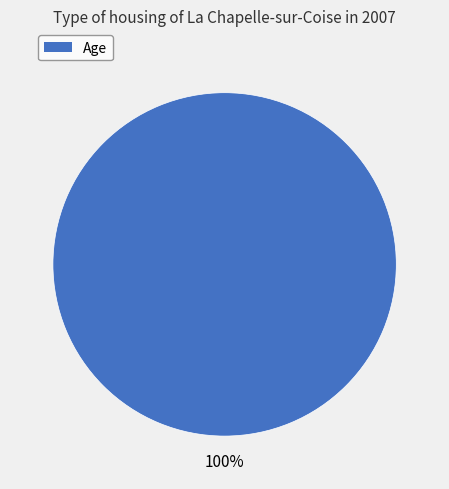

Is there any slice that represents more than half of the pie?

Yes